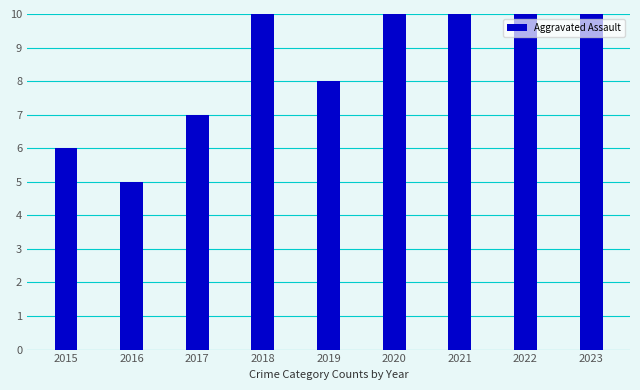

Which label corresponds to the smallest value in the chart?

2016